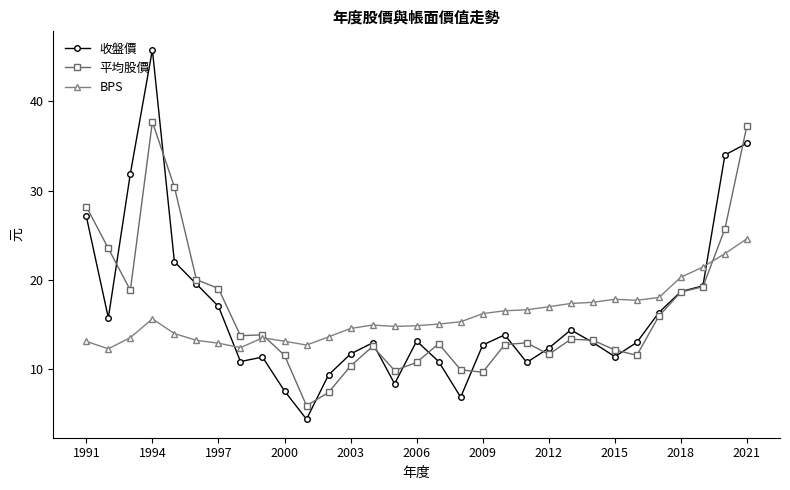

What is the difference between the second highest and second lowest values in the BPS series?

10.6